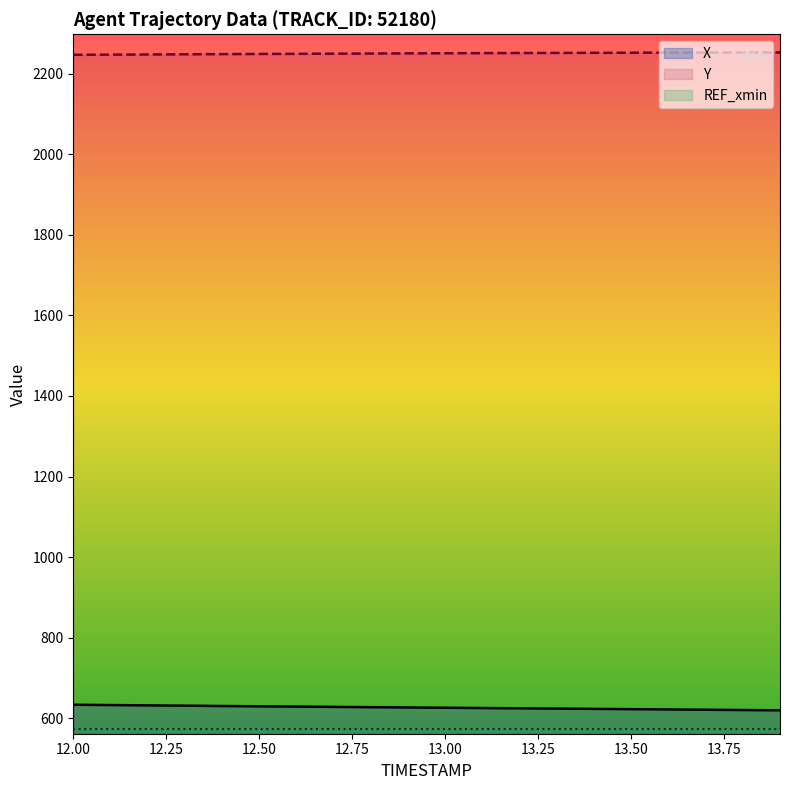

What is the smallest value displayed?

573.0